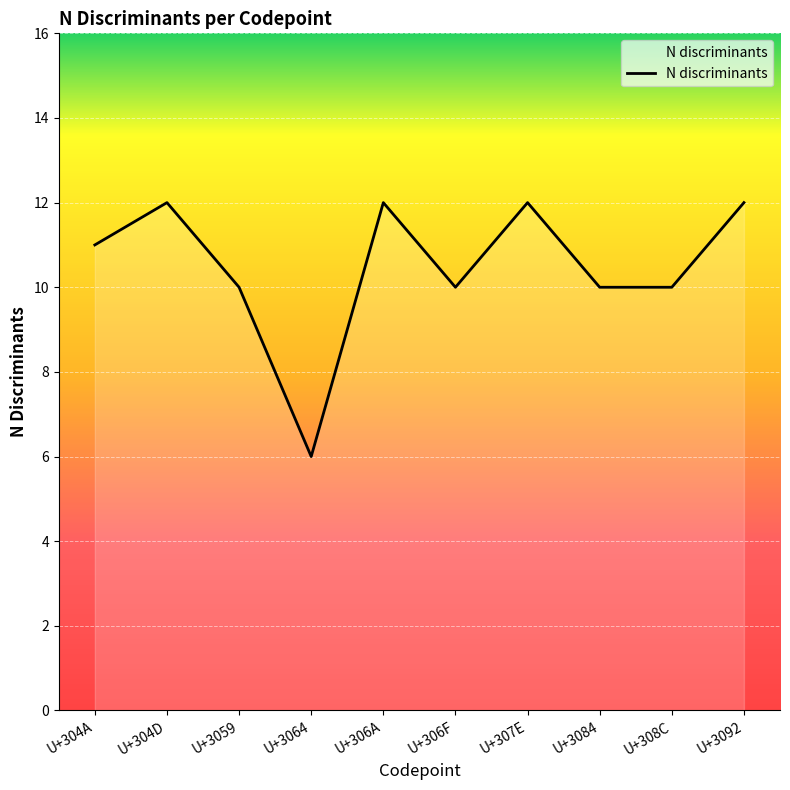

Reading right to left, list all the values displayed in this chart.

12	10	10	12	10	12	6	10	12	11